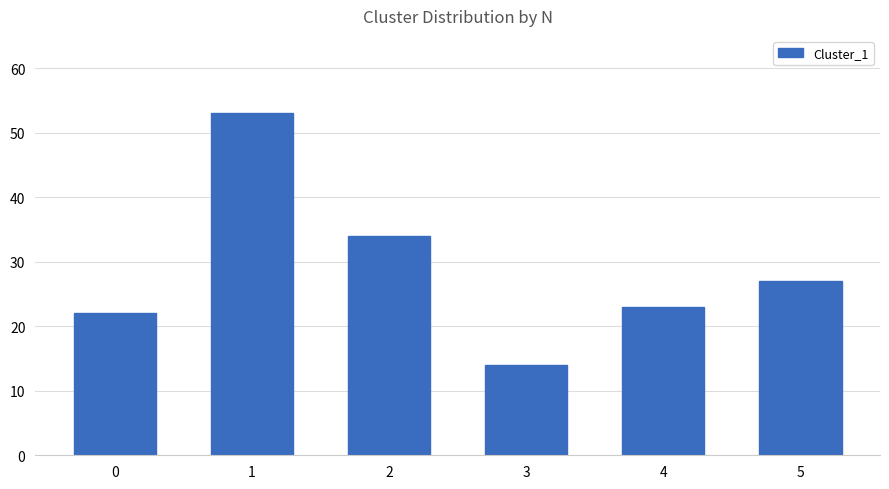

What is the sum of the values at 2 and 1?

87